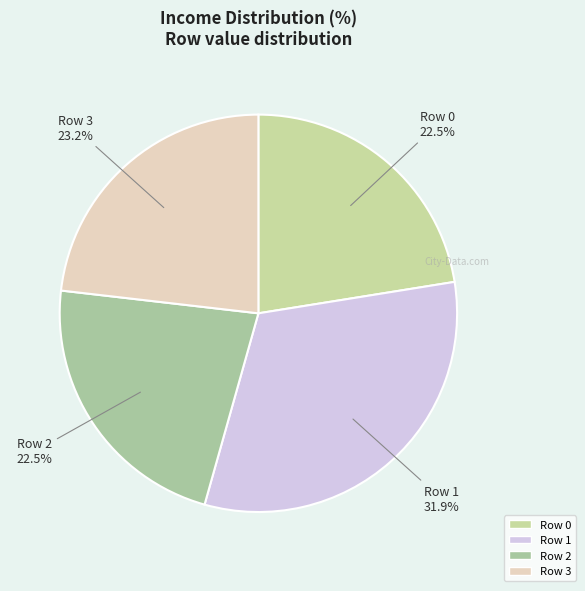

What is the largest slice in the pie chart?

Row 1